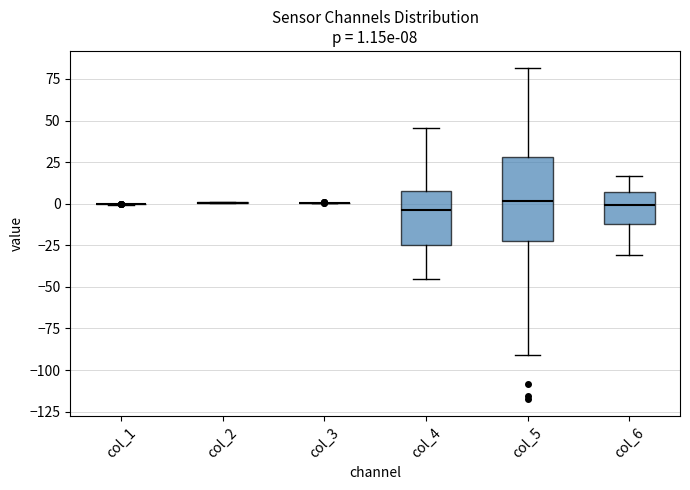

Comparing the boxes themselves (not the whiskers), which one is the tallest?

col_5